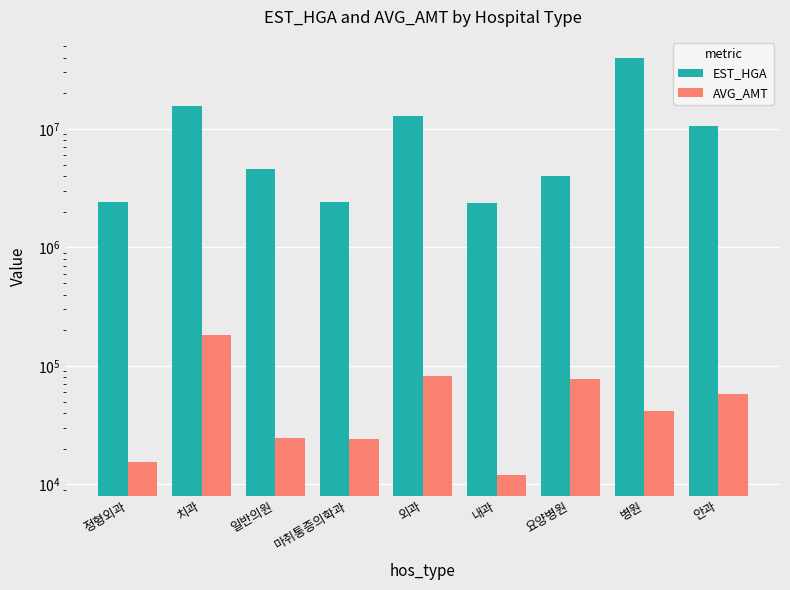

What value does the AVG_AMT series have at 일반의원?

24695.7